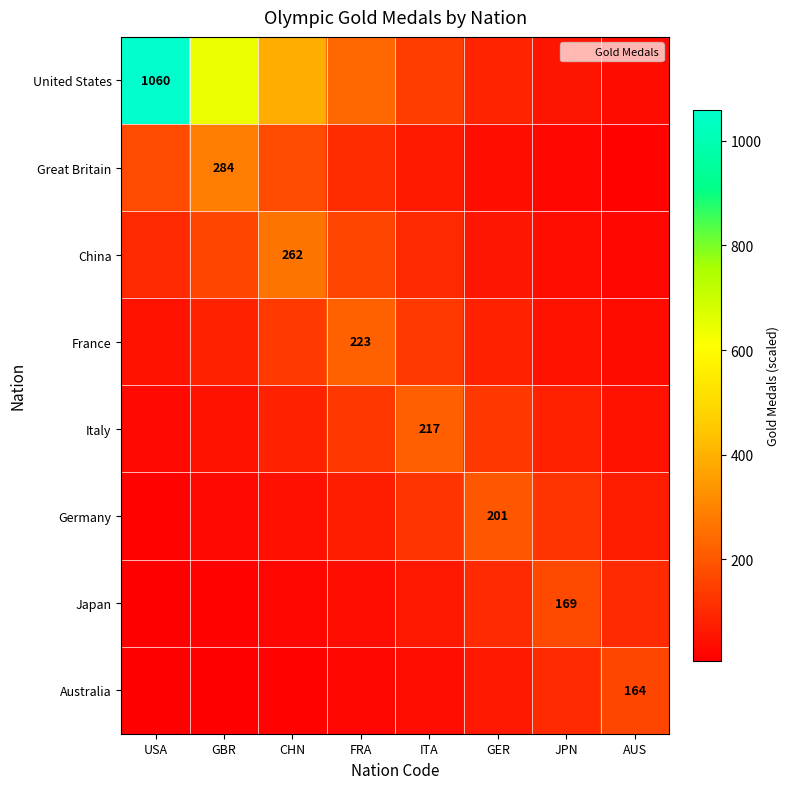

What is the sum of the Germany values at AUS and ITA?

195.9